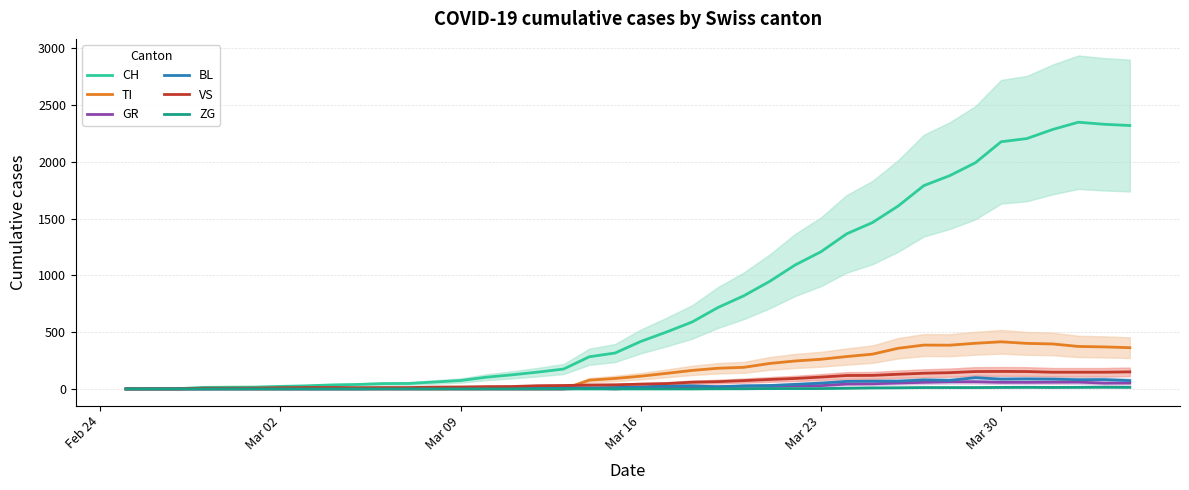

What is the difference between the maximum and minimum values in the VS series?

154